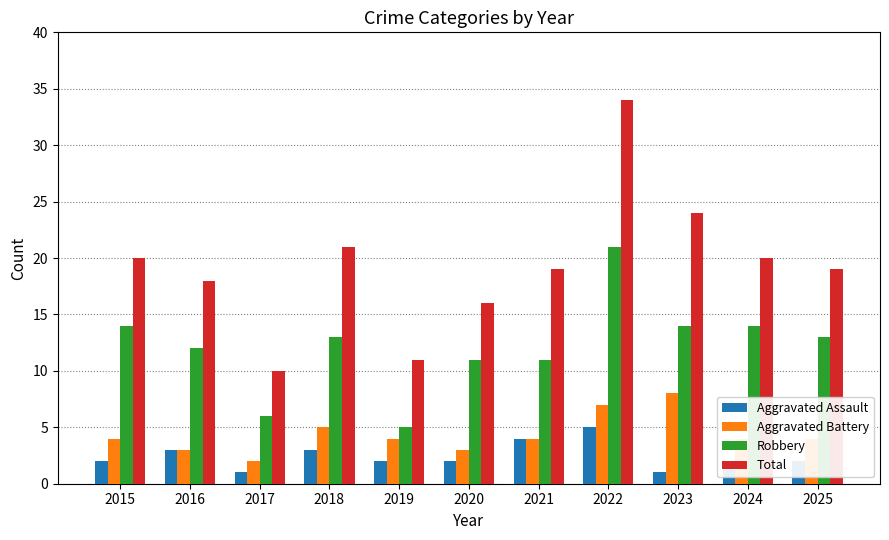

Where does the Total series first go above 19?

2015